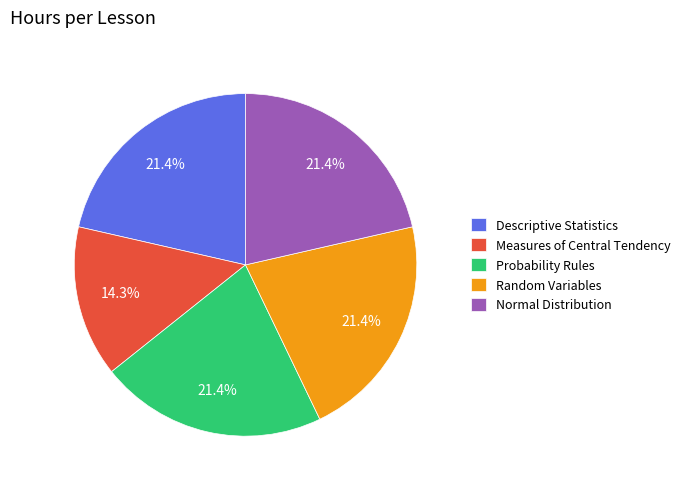

Is Random Variables the majority of the pie?

No